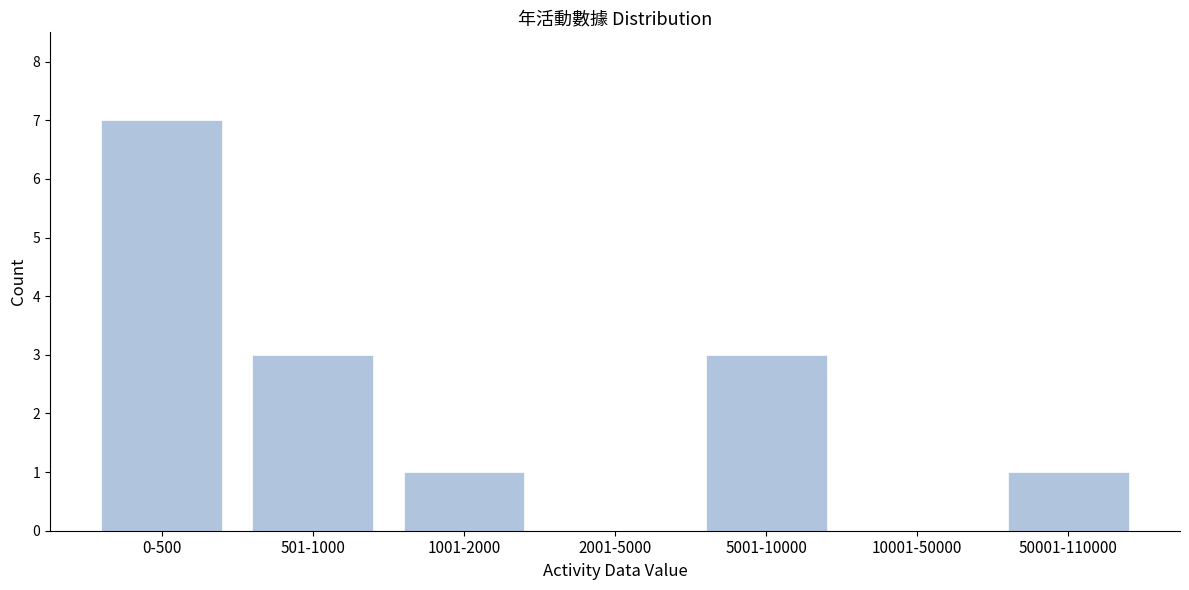

Reading right to left, extract all data points from this chart.

50001-110000=1	10001-50000=0	5001-10000=3	2001-5000=0	1001-2000=1	501-1000=3	0-500=7